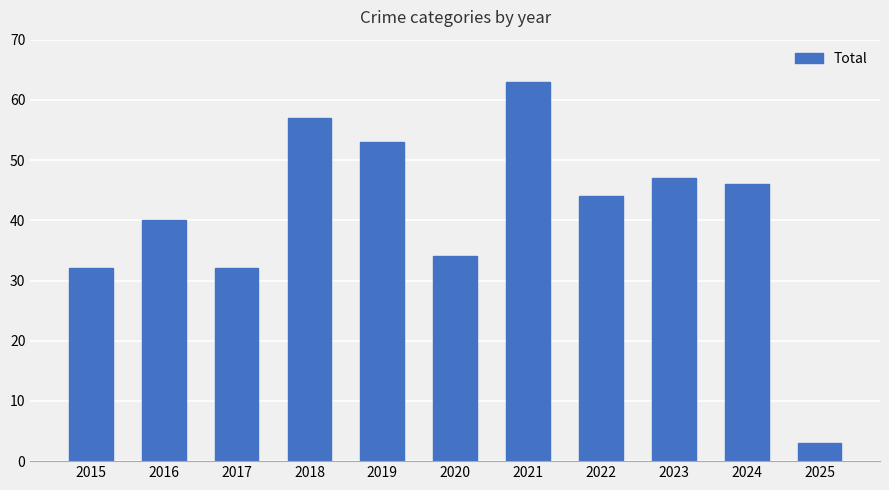

What is the change in value from 2020 to 2022?

+10